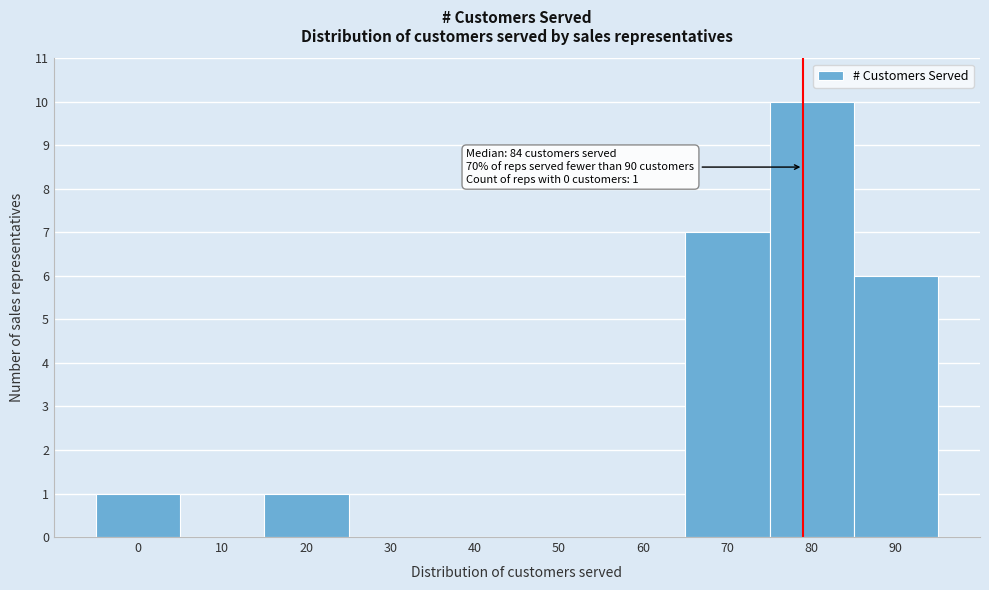

Reading right to left, list all the values displayed in this chart.

90=6	80=10	70=7	60=0	50=0	40=0	30=0	20=1	10=0	0=1